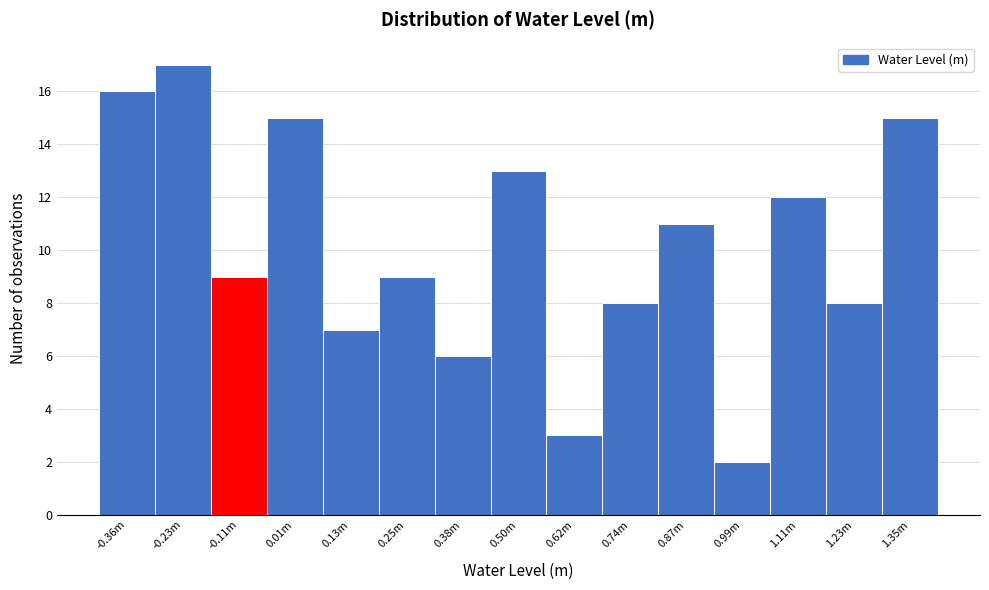

Reading left to right, list all the values displayed in this chart.

16	17	9	15	7	9	6	13	3	8	11	2	12	8	15